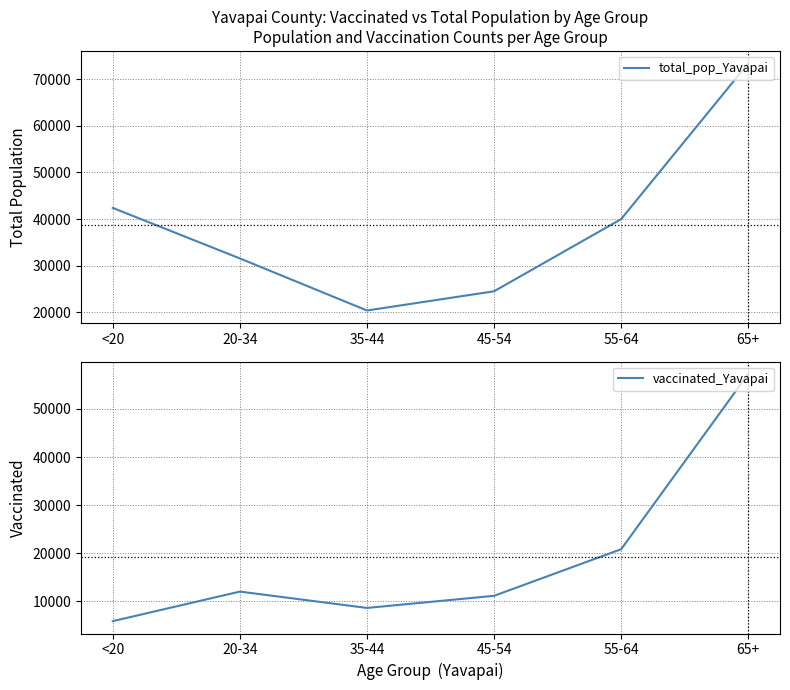

Between 45-54 and 65+, which series saw the biggest shift?

total_pop_Yavapai